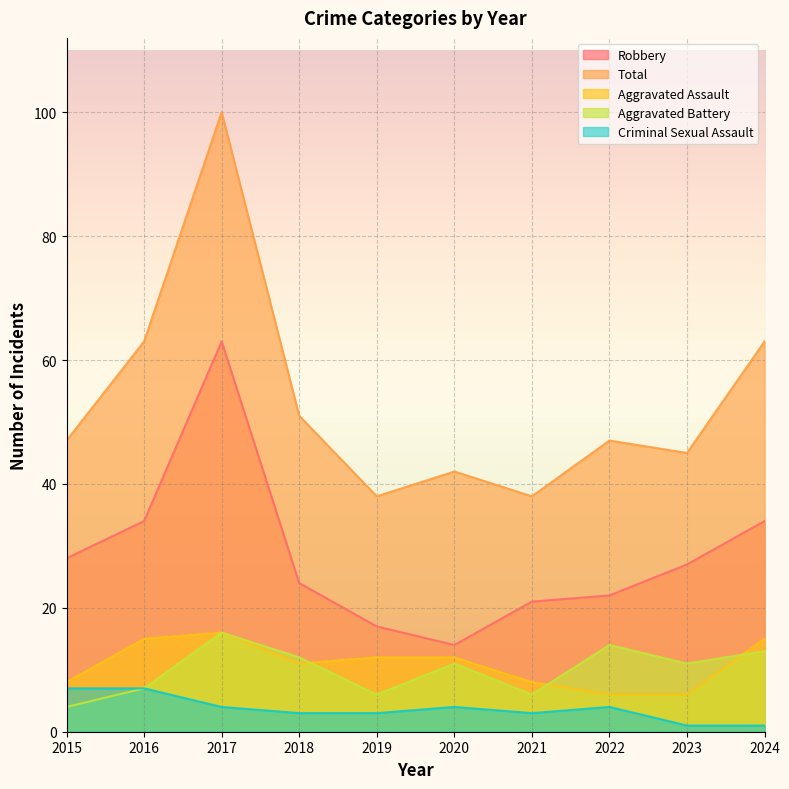

What is the value of the Total point at the 1st from the left?

47